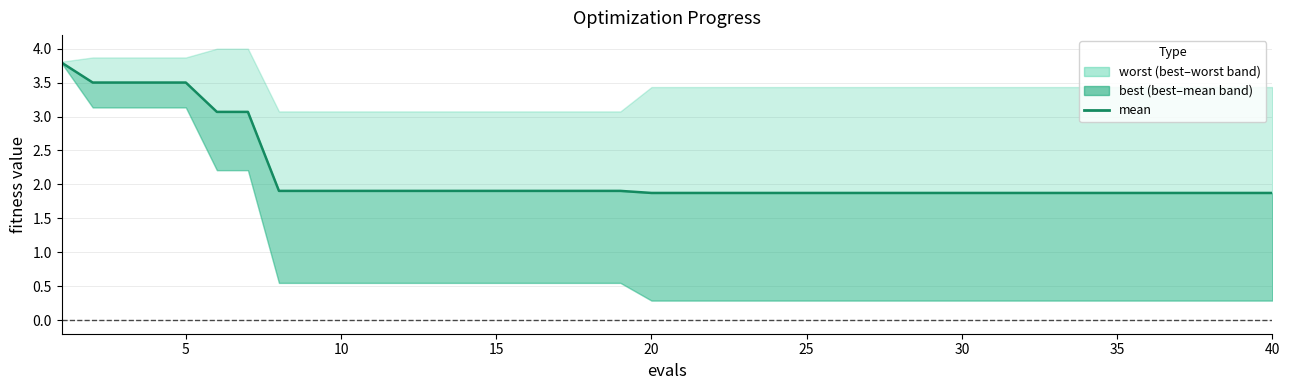

What value does the data have at 15?

1.9